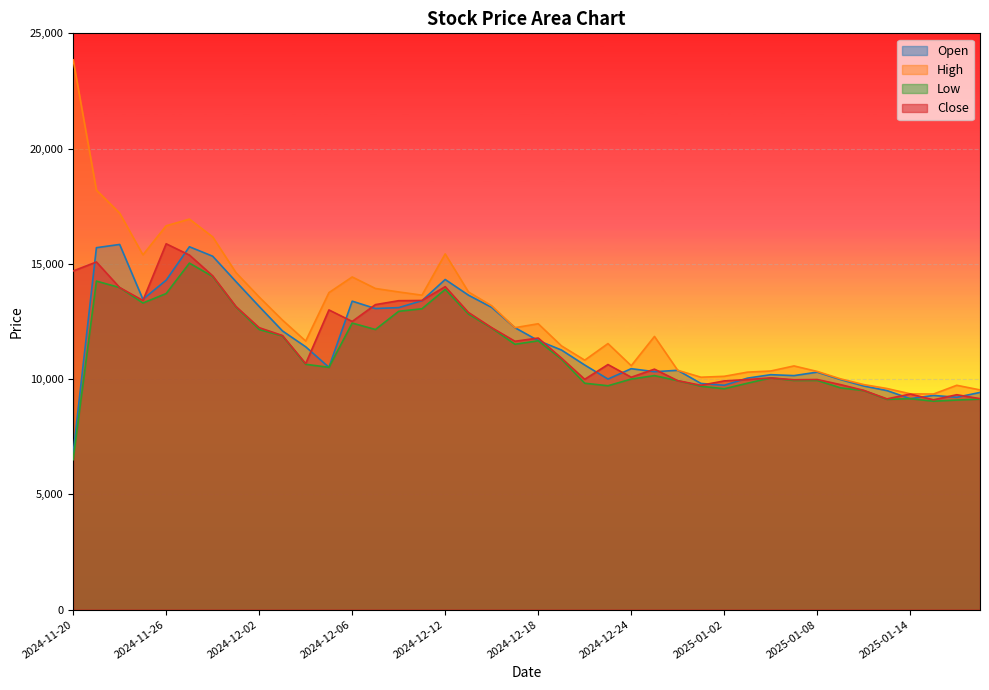

What is the difference between the second highest and minimum values in the High series?

8850